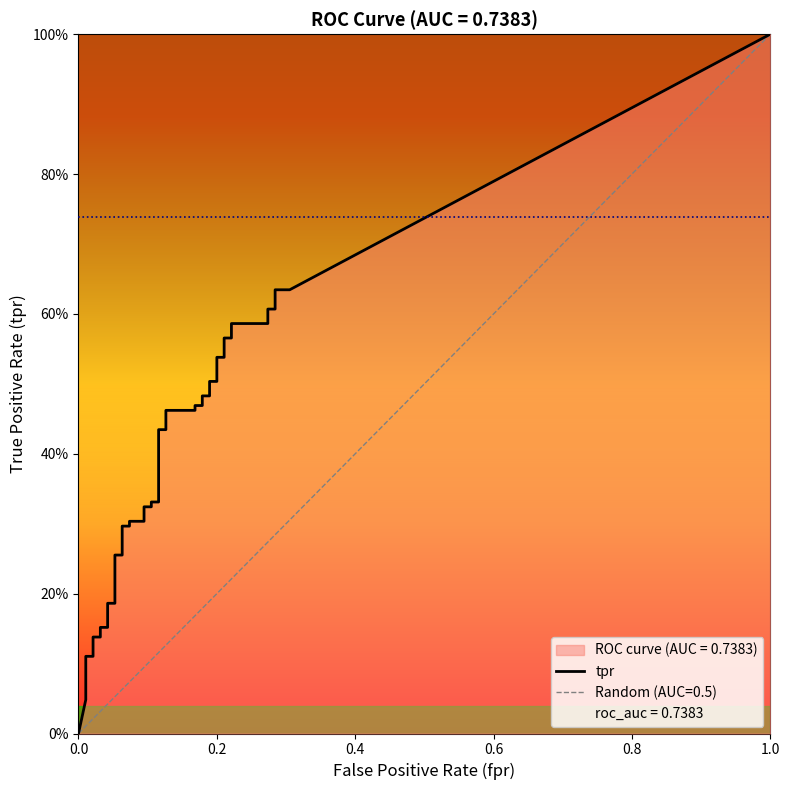

Rank the series by their average value, from lowest to highest.

fpr, tpr